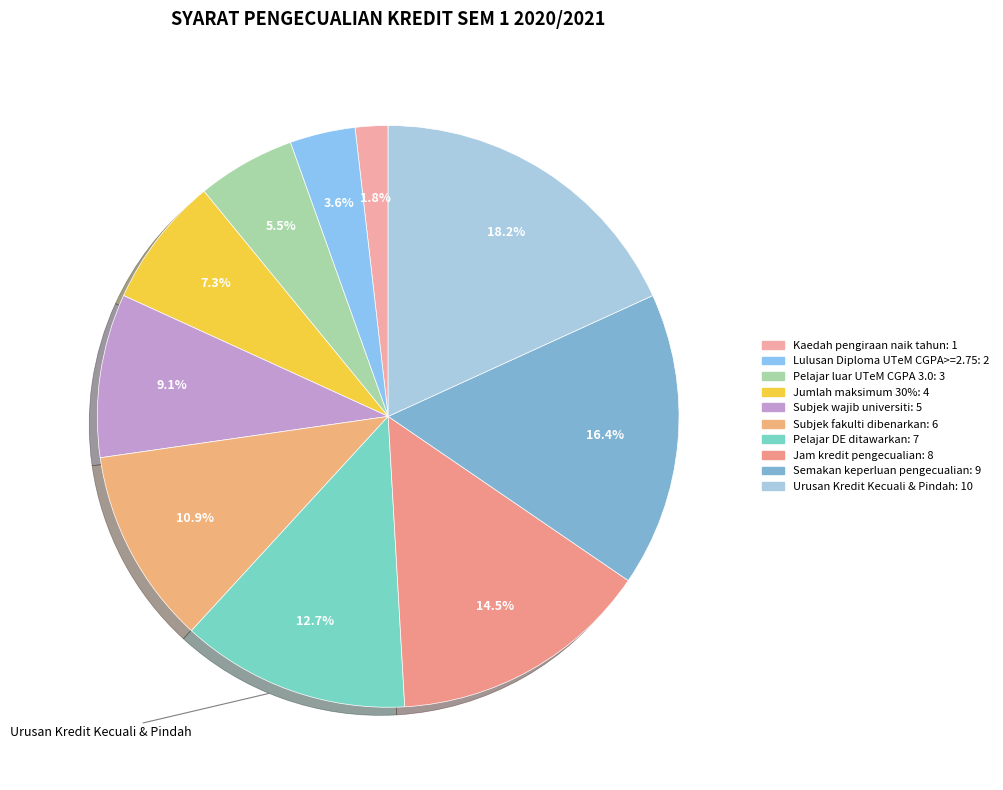

To the nearest percent, what is the difference between the Pelajar DE ditawarkan and Jam kredit pengecualian slice percentages?

2%